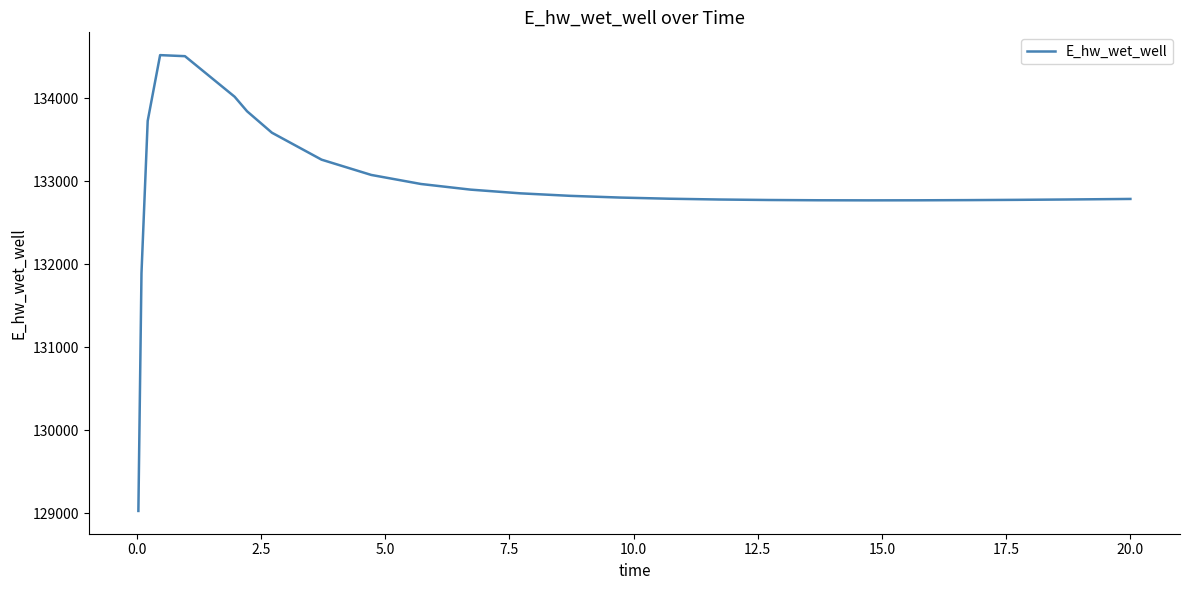

What is the greatest value displayed?

134518.6